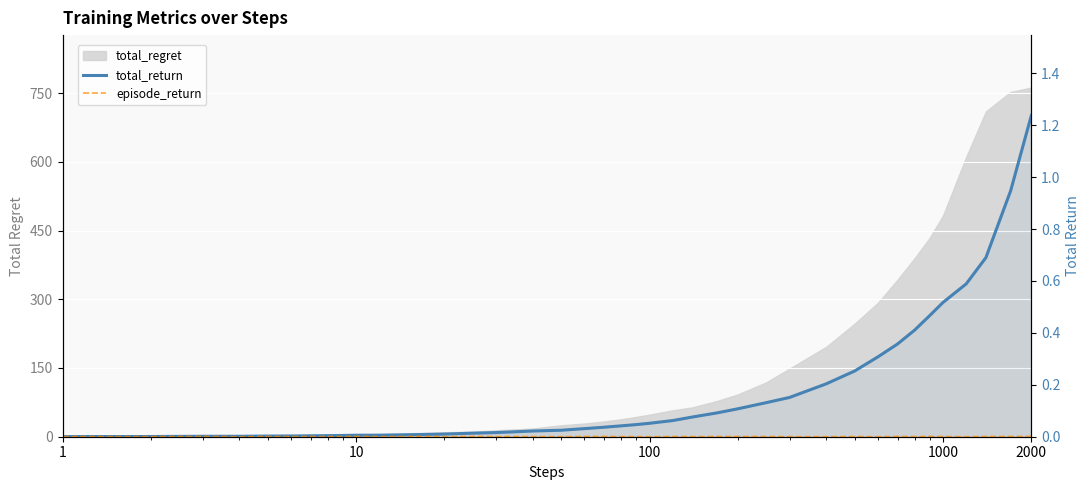

What is the label of the 23rd point from the left?

100